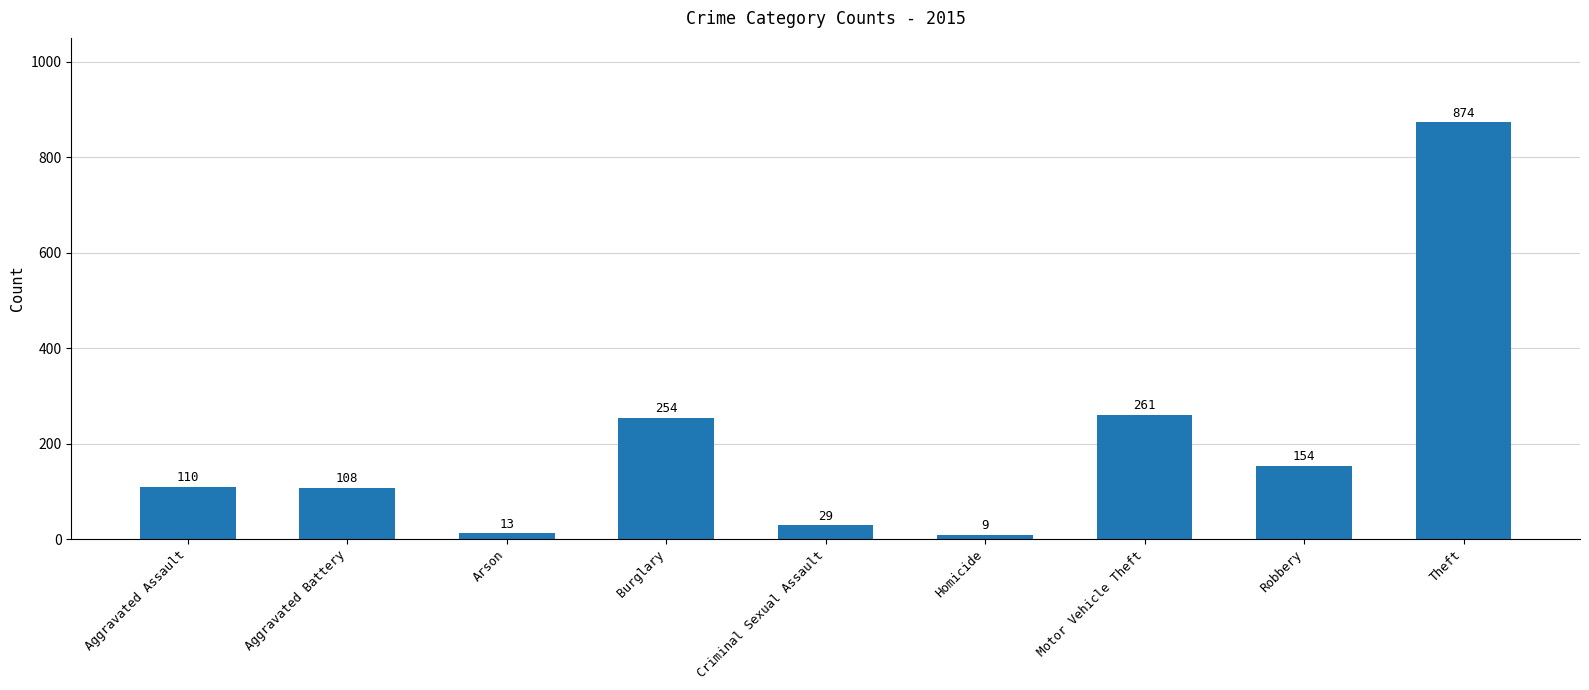

Are the bars horizontal?

No